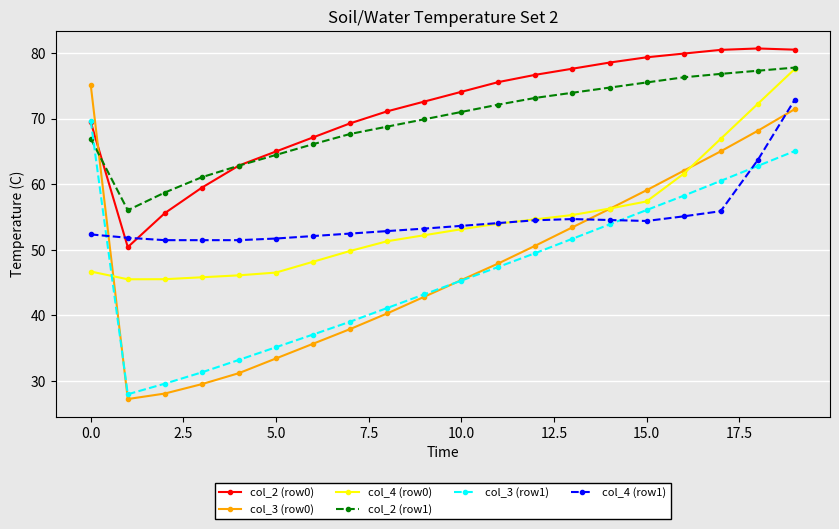

What is the minimum value for col_3 (row1)?

27.9